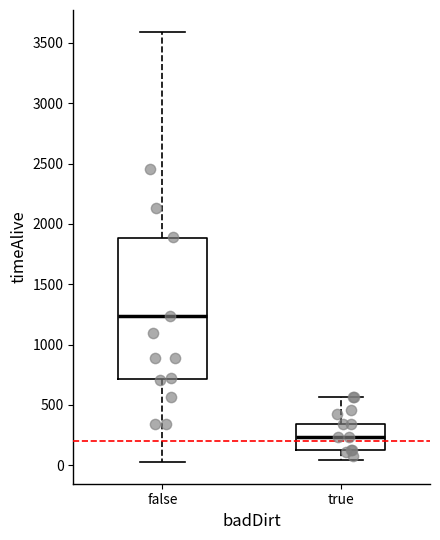

Where does the upper whisker of the box for true end on the y-axis? The values are not printed on the chart, so give them approximately, as read against the axis.

550